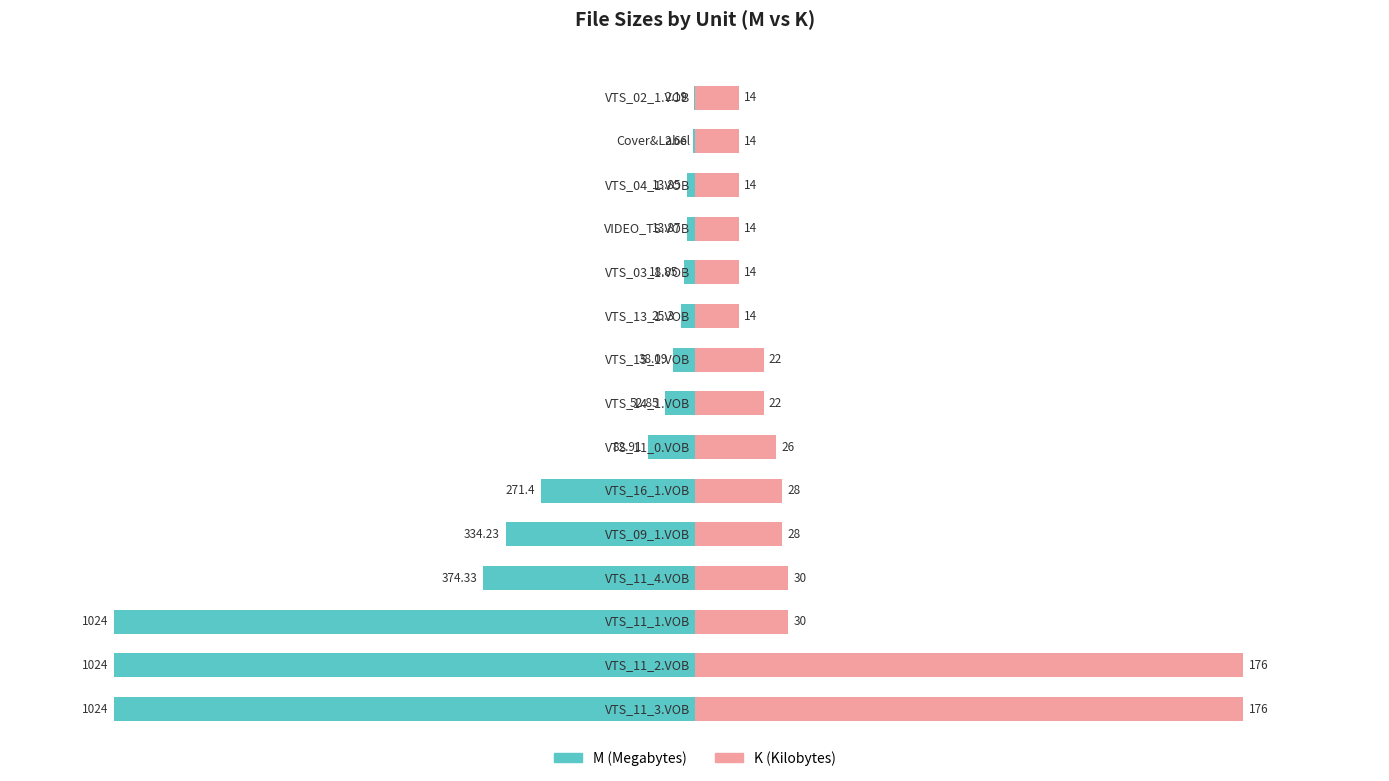

What is the minimum value shown in the chart?

2.2